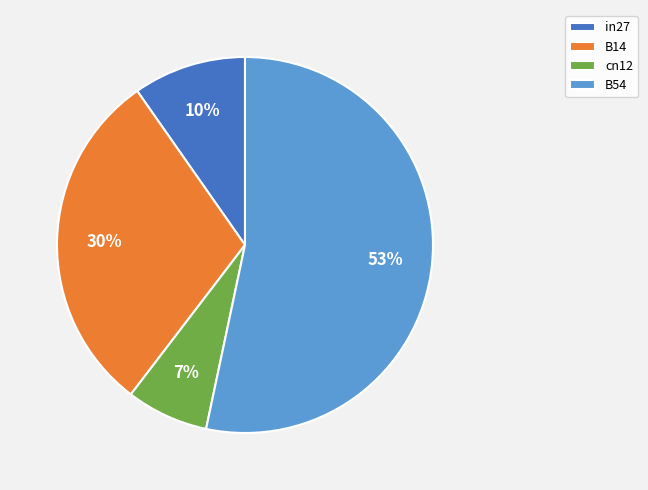

To the nearest percent, what is the average slice percentage?

25%